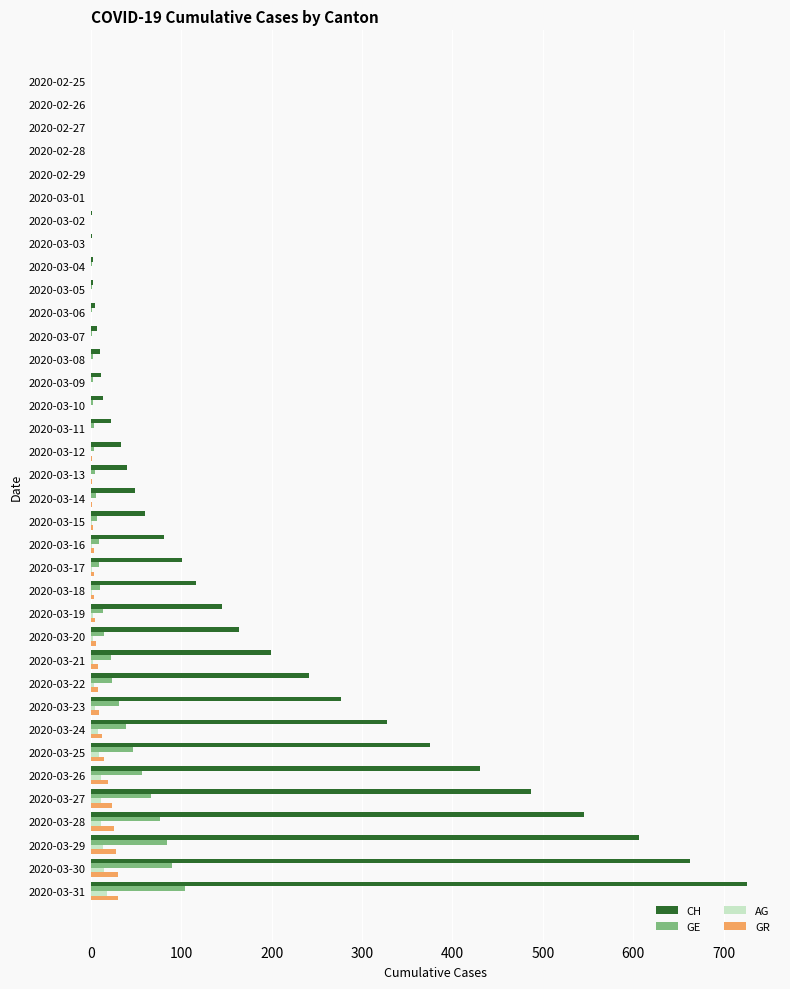

What is the average value of the GR series?

7